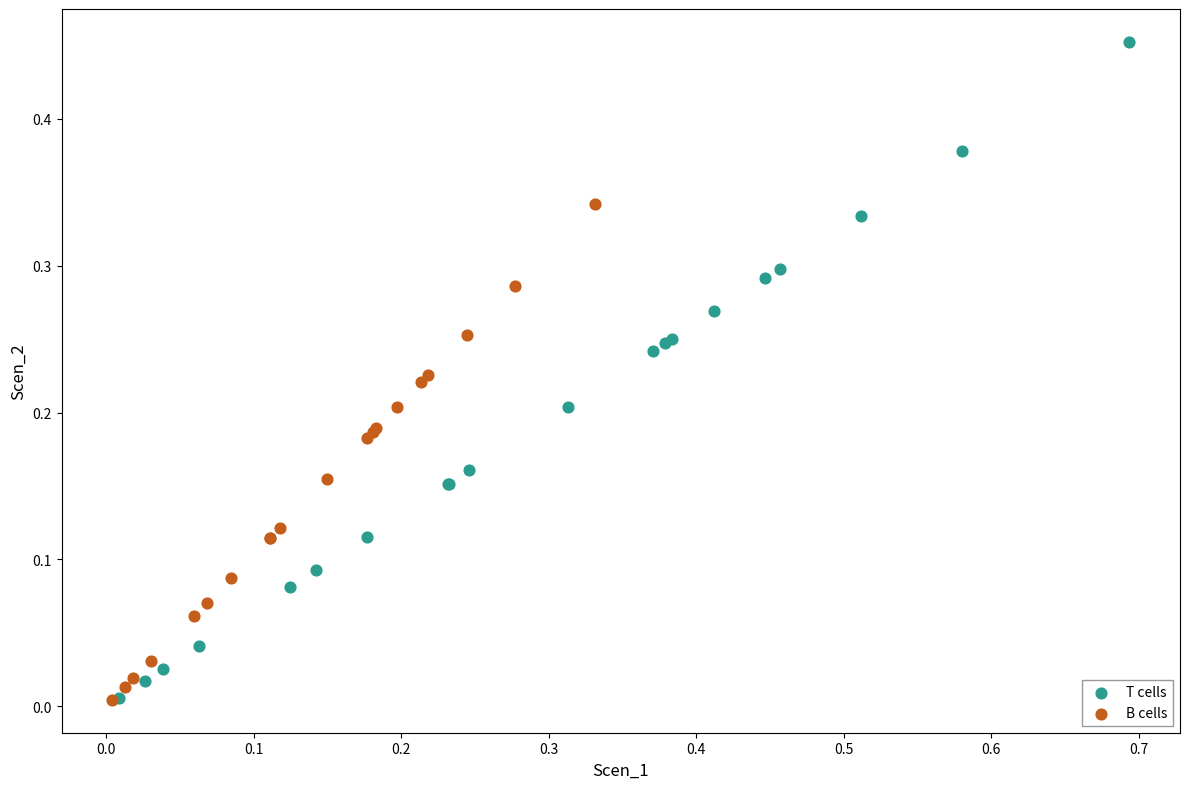

Which series reaches the maximum Y coordinate?

T cells